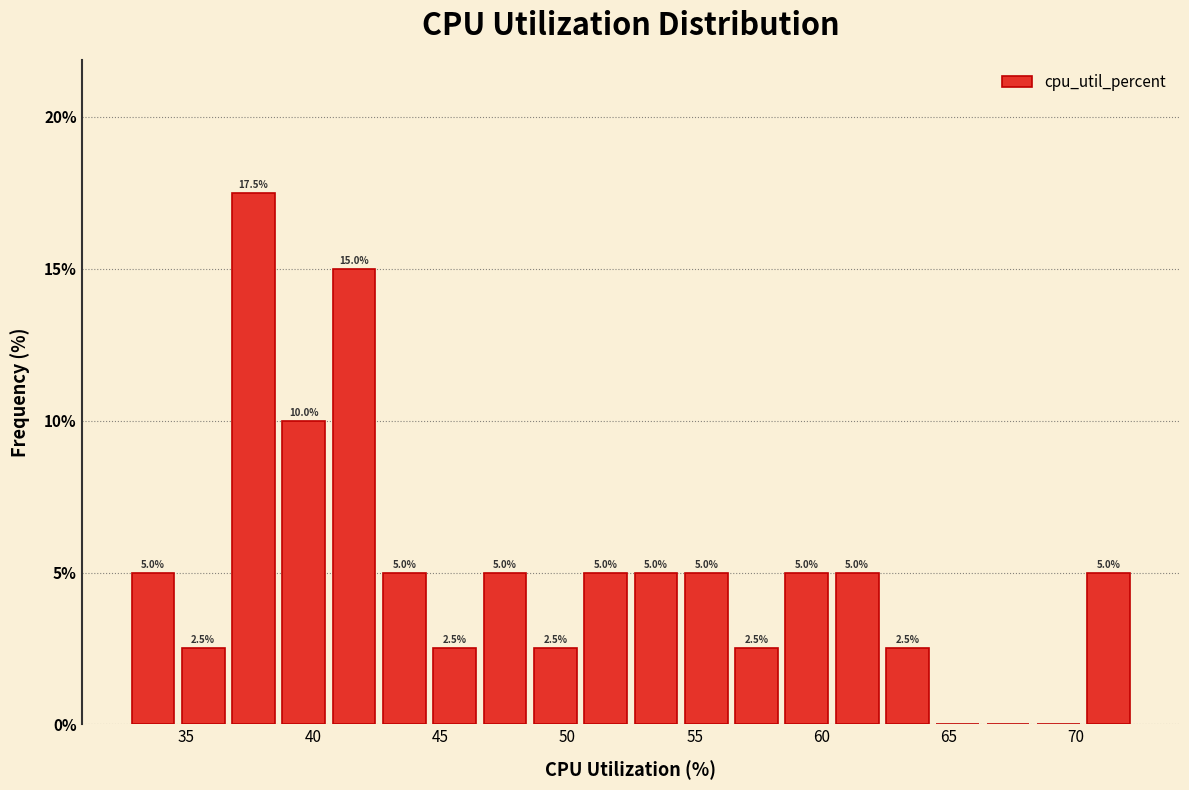

Read against the x-axis, roughly where is the centre of the tallest bar?

37.5